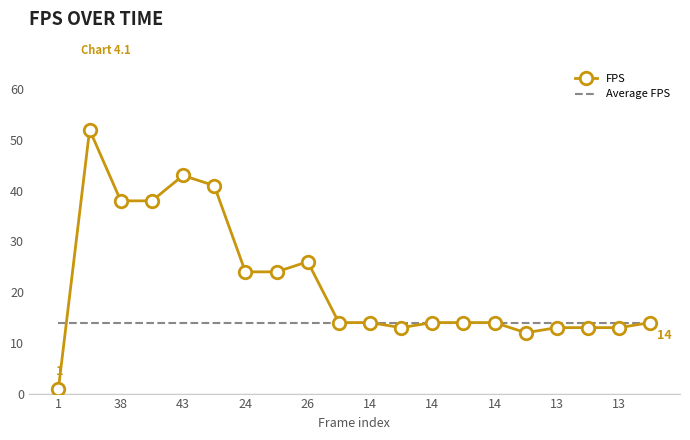

List the series in order of their overall mean, lowest first.

Average FPS, FPS